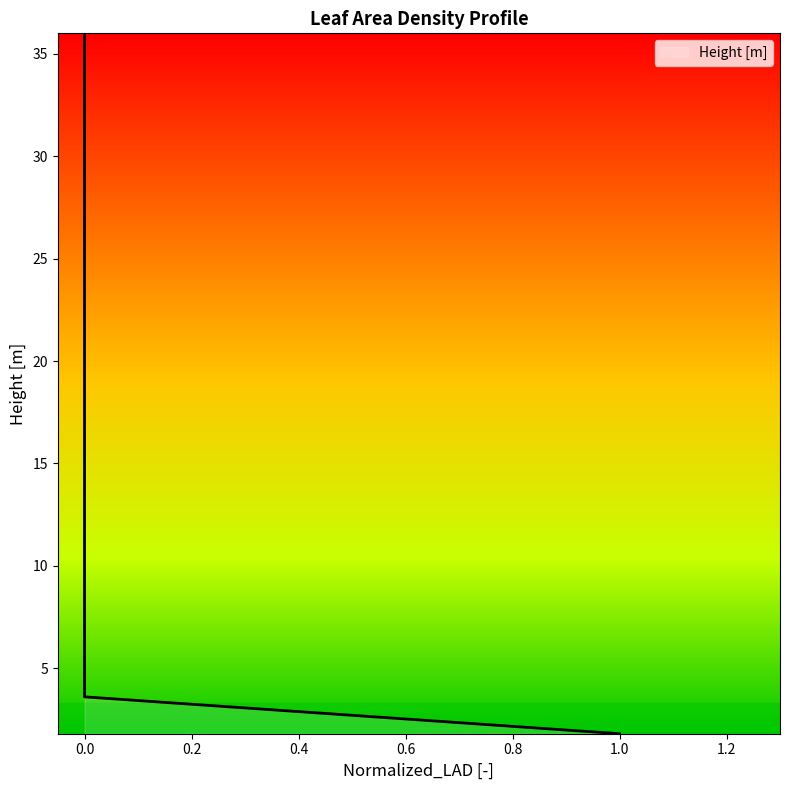

How many data points does each series have?

20